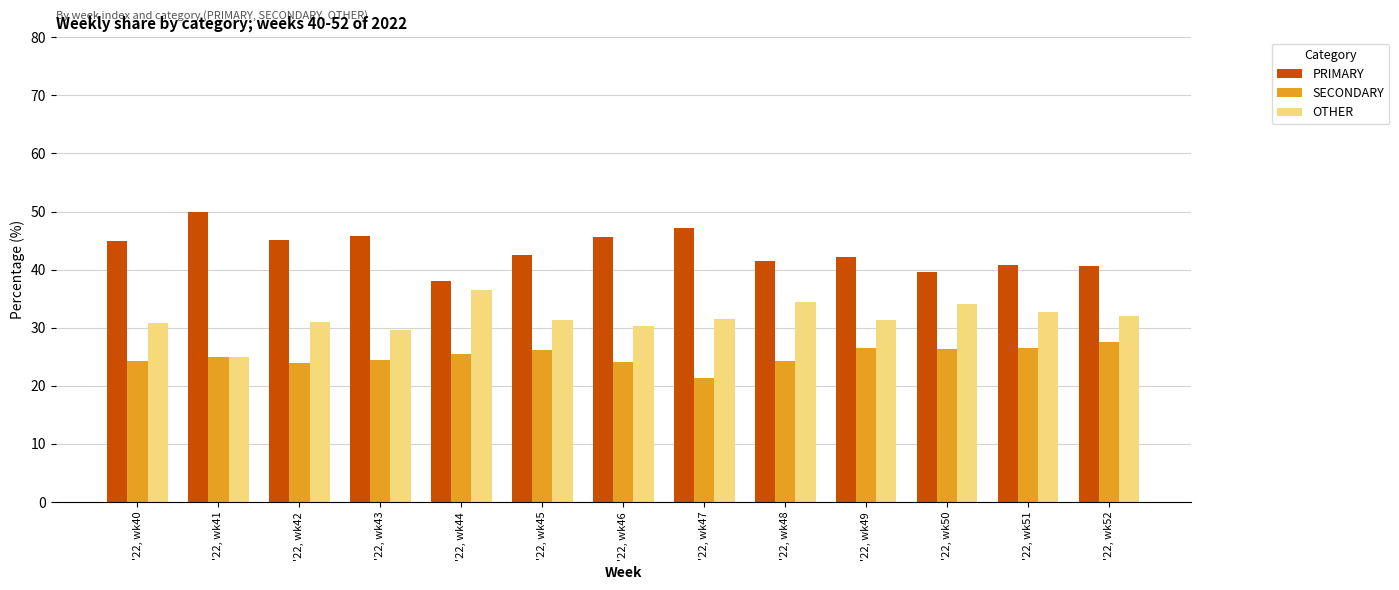

How many groups of bars are there?

13